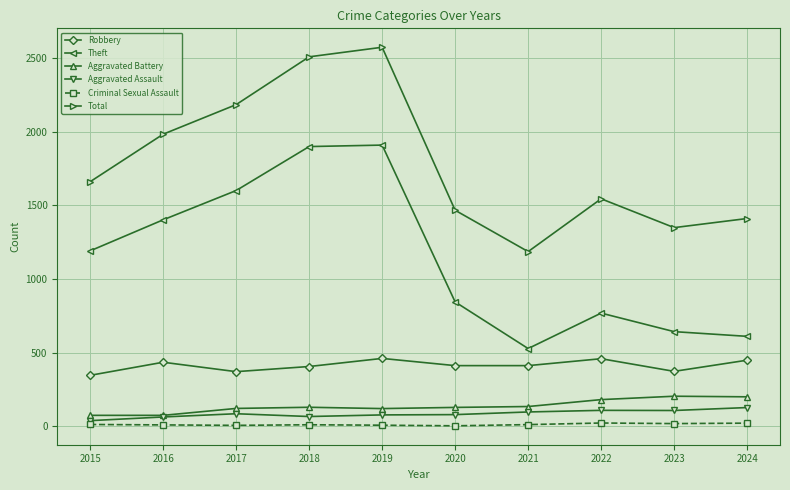

What is the maximum value for Aggravated Assault?

126